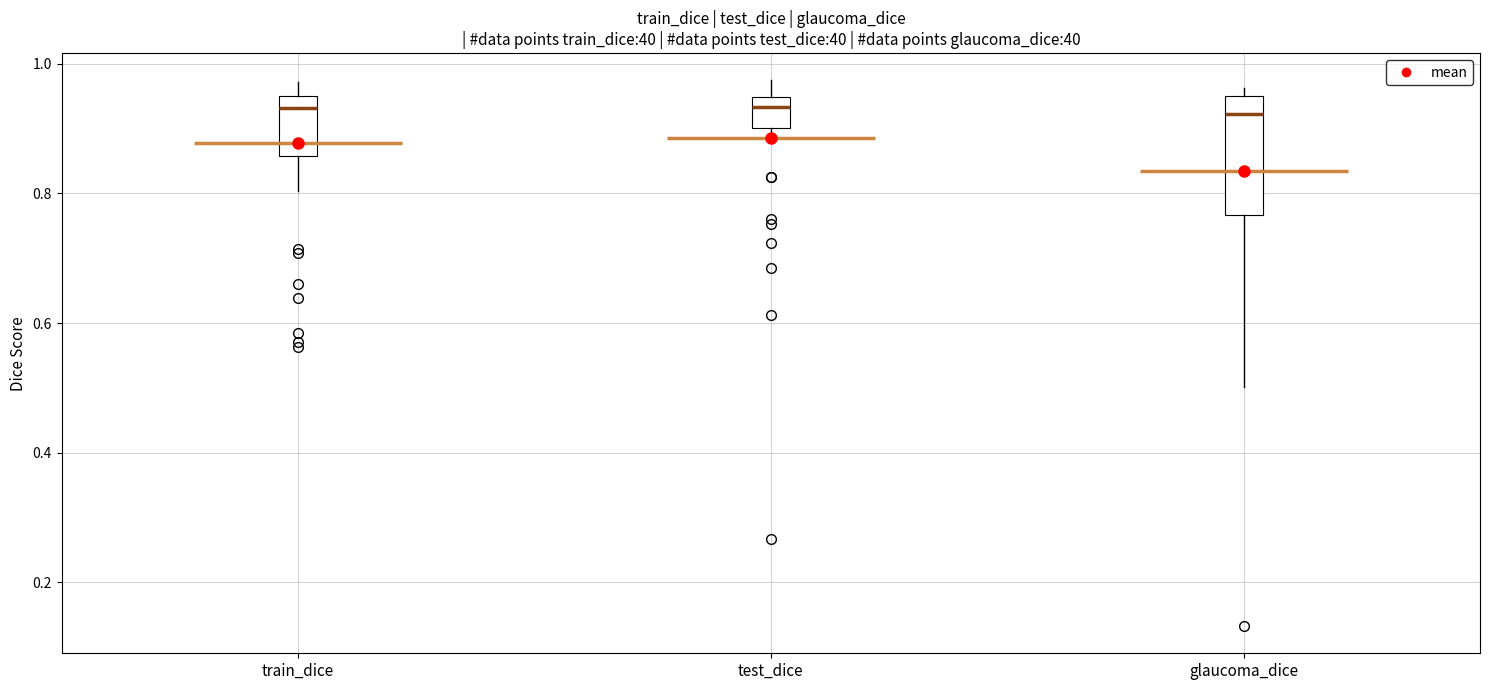

Reading left to right, transcribe this box plot: for each box, give where its median line is, the range the box spans, and where its two whiskers end, as read against the y-axis. The values are not printed on the chart, so give them approximately, as read against the axis.

train_dice: median 0.94, box 0.86 to 0.96, whiskers 0.80 to 0.98
test_dice: median 0.94 (just below the box's upper edge), box 0.90 to 0.94, whiskers 0.90 (just below the box's lower edge) to 0.98
glaucoma_dice: median 0.92, box 0.76 to 0.96, whiskers 0.50 to 0.96 (just above the box's upper edge)